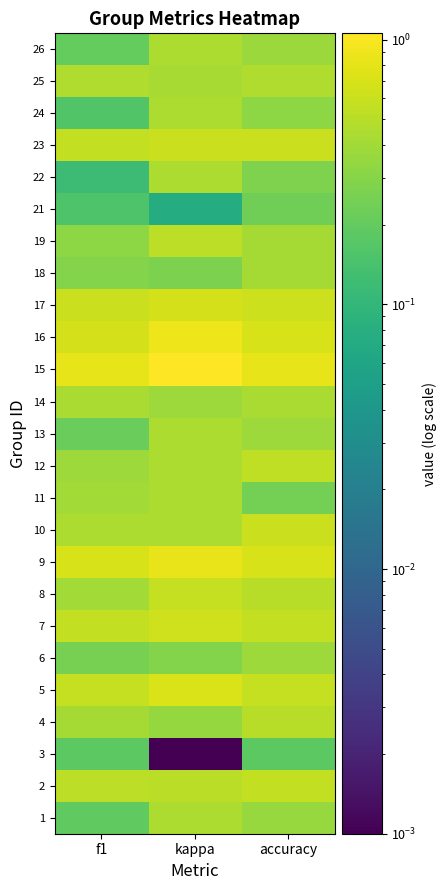

Reading right to left, list all the values displayed in this chart.

1: accuracy=0.4	kappa=0.4	f1=0.2
2: accuracy=0.6	kappa=0.5	f1=0.5
3: accuracy=0.2	kappa=0.0	f1=0.2
4: accuracy=0.5	kappa=0.3	f1=0.4
5: accuracy=0.6	kappa=0.7	f1=0.6
6: accuracy=0.4	kappa=0.3	f1=0.3
7: accuracy=0.6	kappa=0.6	f1=0.6
8: accuracy=0.5	kappa=0.6	f1=0.4
9: accuracy=0.7	kappa=0.8	f1=0.7
10: accuracy=0.6	kappa=0.4	f1=0.5
11: accuracy=0.2	kappa=0.4	f1=0.4
12: accuracy=0.5	kappa=0.4	f1=0.4
13: accuracy=0.4	kappa=0.4	f1=0.2
14: accuracy=0.4	kappa=0.4	f1=0.4
15: accuracy=0.8	kappa=1.1	f1=0.8
16: accuracy=0.7	kappa=0.9	f1=0.7
17: accuracy=0.6	kappa=0.7	f1=0.6
18: accuracy=0.4	kappa=0.3	f1=0.3
19: accuracy=0.4	kappa=0.5	f1=0.3
21: accuracy=0.2	kappa=0.1	f1=0.2
22: accuracy=0.3	kappa=0.4	f1=0.1
23: accuracy=0.6	kappa=0.6	f1=0.6
24: accuracy=0.3	kappa=0.4	f1=0.2
25: accuracy=0.5	kappa=0.4	f1=0.5
26: accuracy=0.4	kappa=0.4	f1=0.2